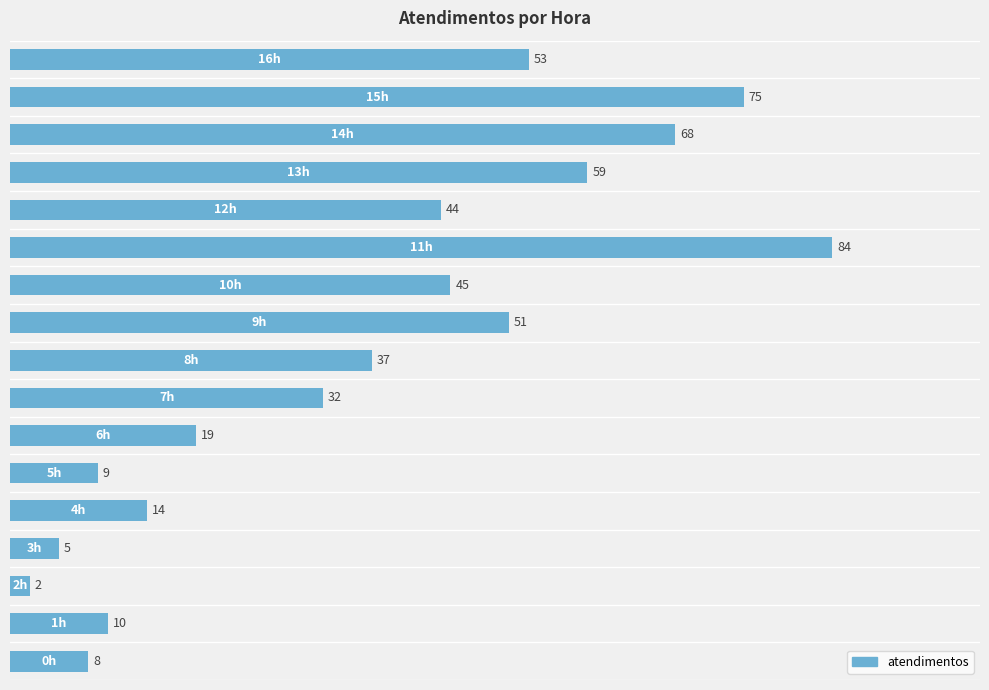

What is the smallest value displayed?

2